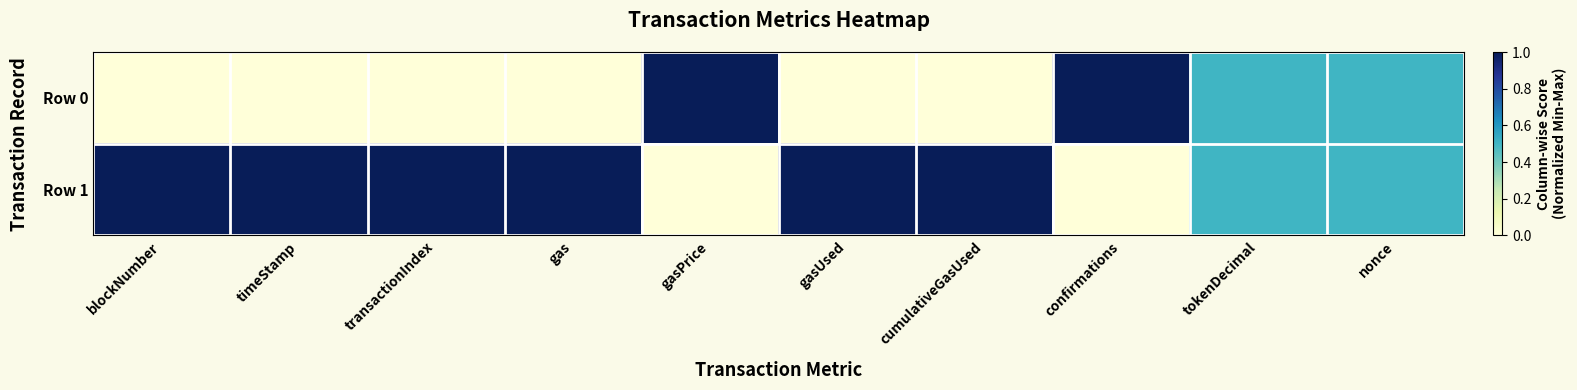

How many distinct data groups are displayed?

2